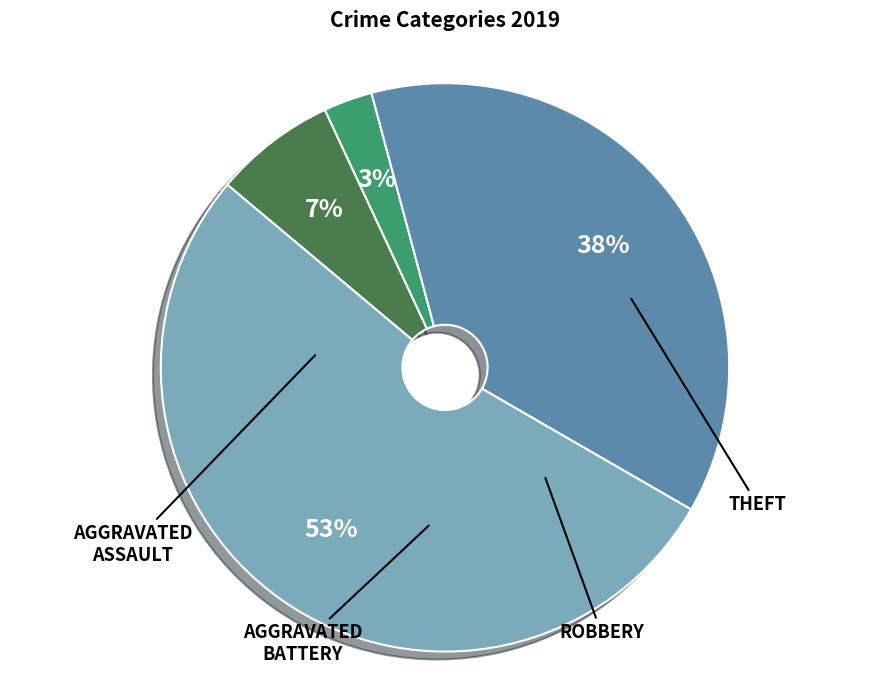

To the nearest percent, what is the difference between the largest and smallest slice percentages?

50%